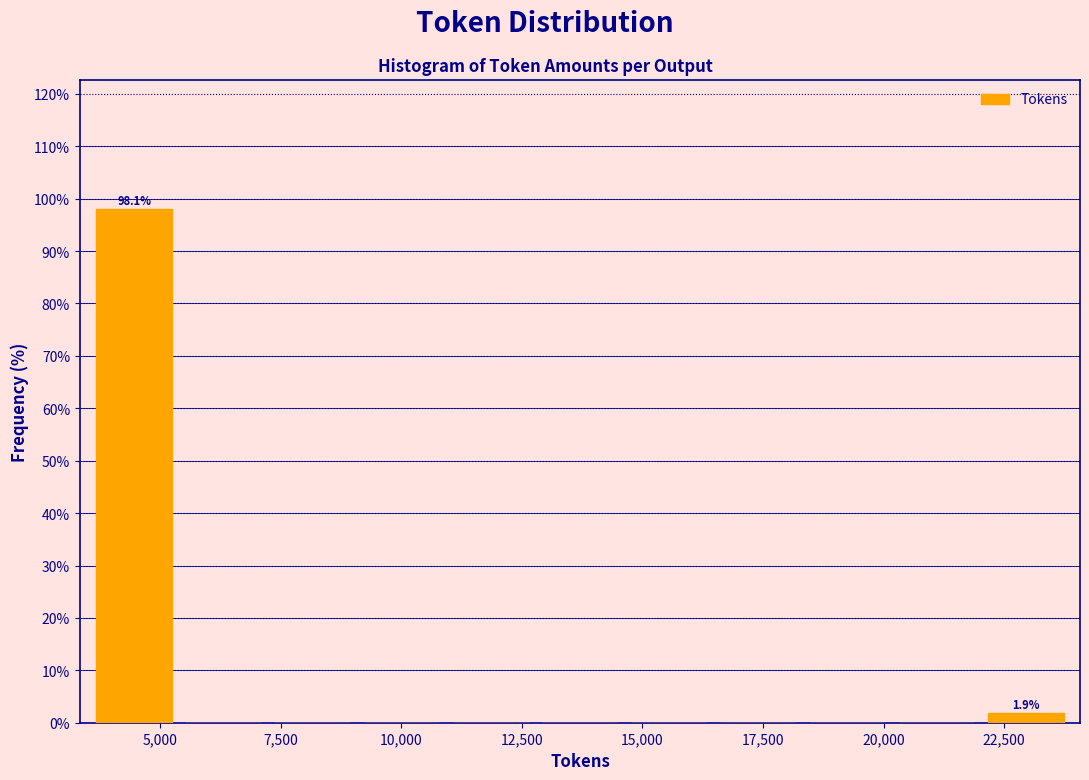

Read against the x-axis, roughly where is the centre of the tallest bar?

4500